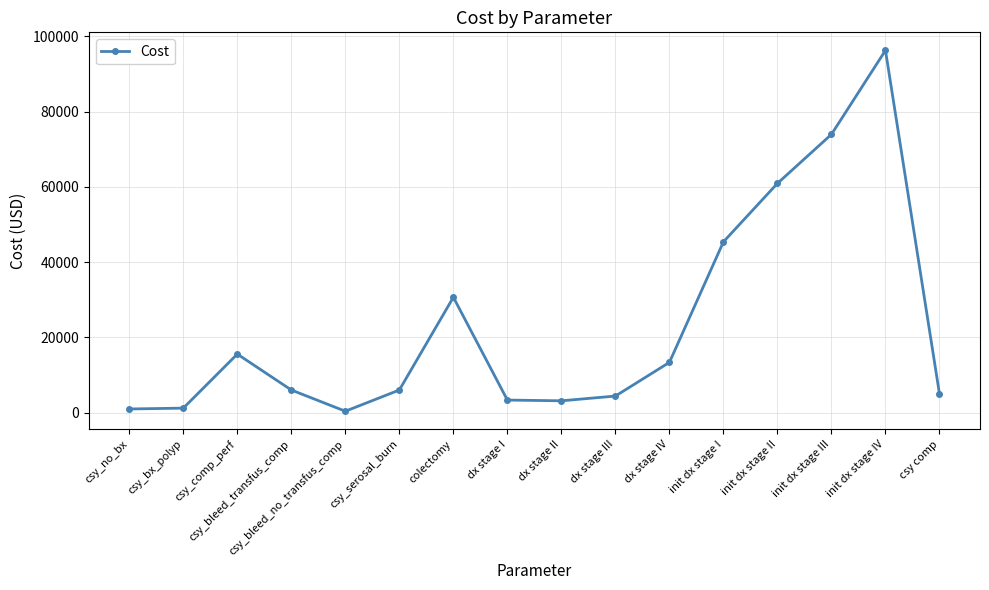

What is the difference between the second highest and second lowest values?

72995.6